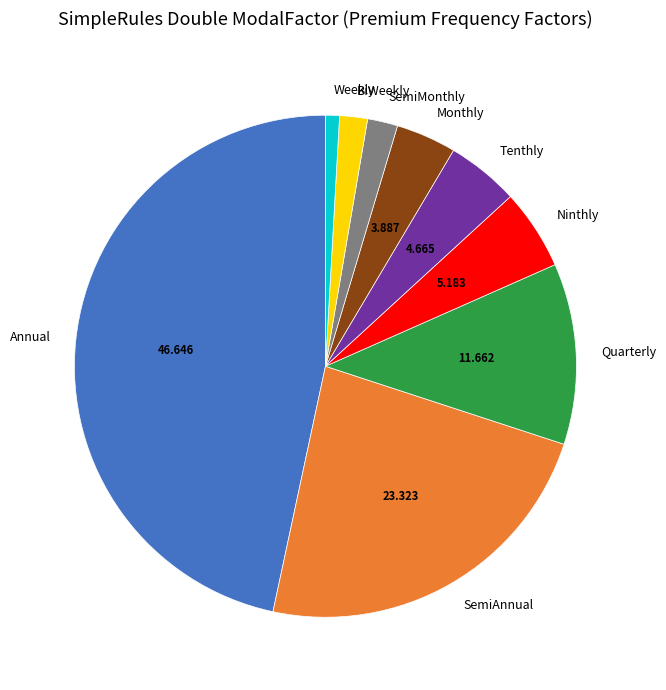

Is there any slice that represents more than half of the pie?

No